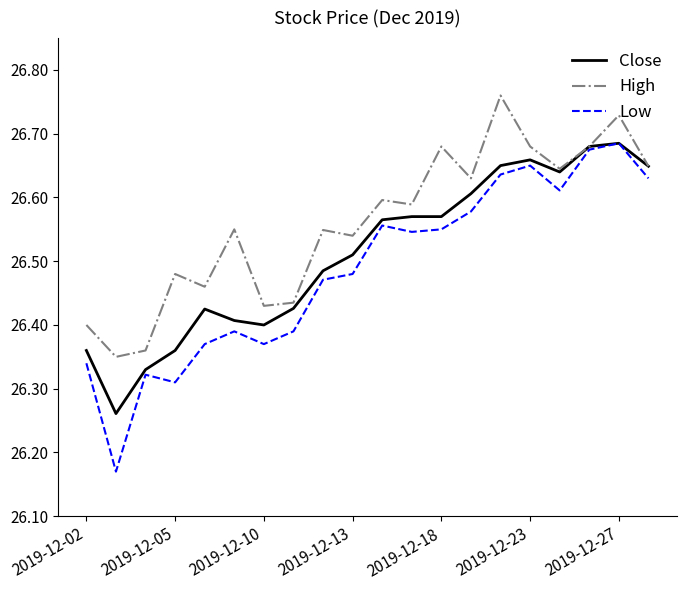

How many interior local valleys does the Low series have?

5